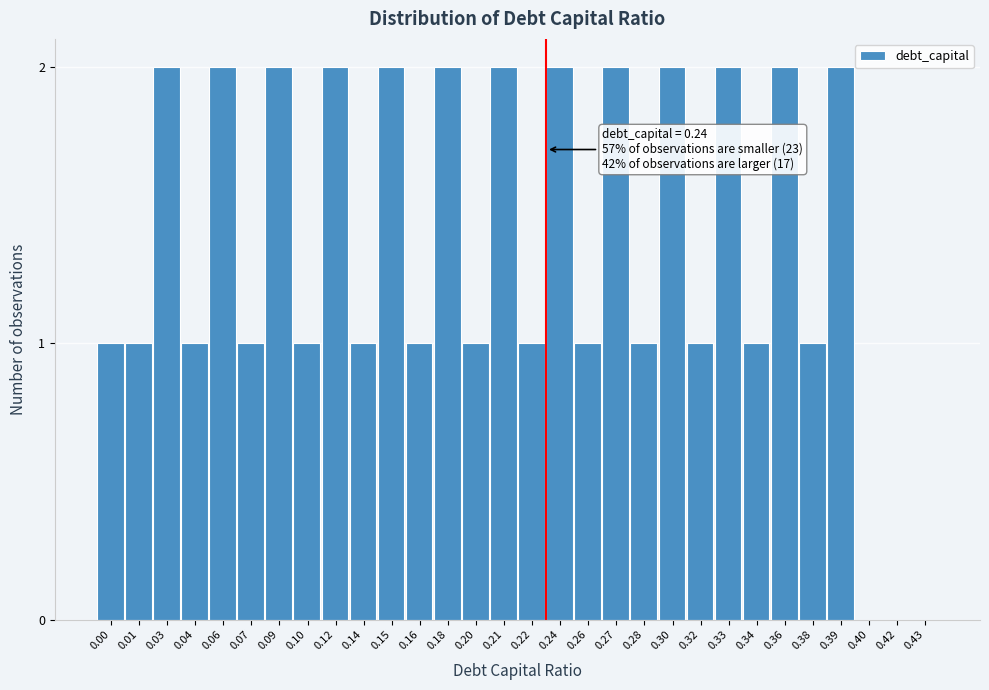

Reading left to right, list all the values displayed in this chart.

0.00=1	0.01=1	0.03=2	0.04=1	0.06=2	0.07=1	0.09=2	0.10=1	0.12=2	0.14=1	0.15=2	0.16=1	0.18=2	0.20=1	0.21=2	0.22=1	0.24=2	0.26=1	0.27=2	0.28=1	0.30=2	0.32=1	0.33=2	0.34=1	0.36=2	0.38=1	0.39=2	0.40=0	0.42=0	0.43=0